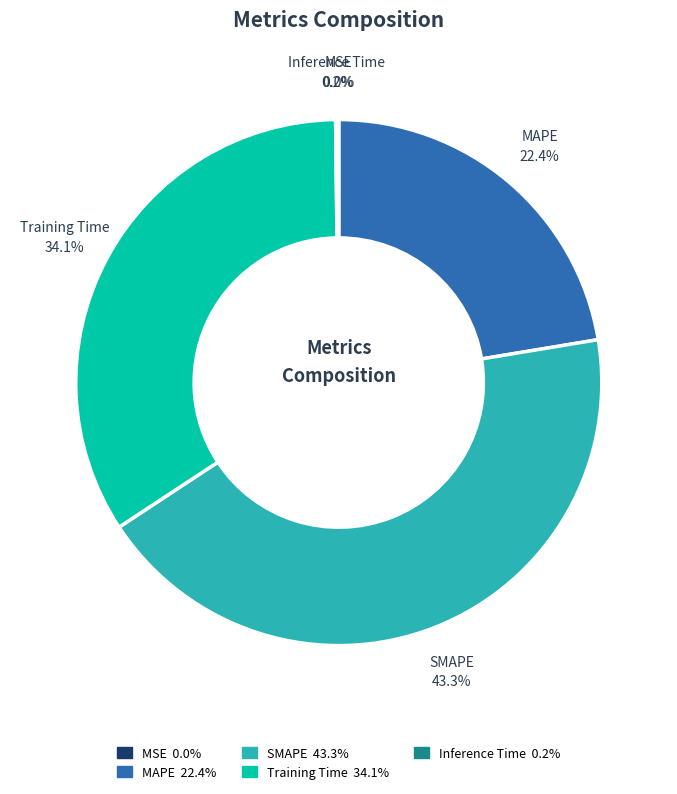

Is MAPE the majority of the pie?

No